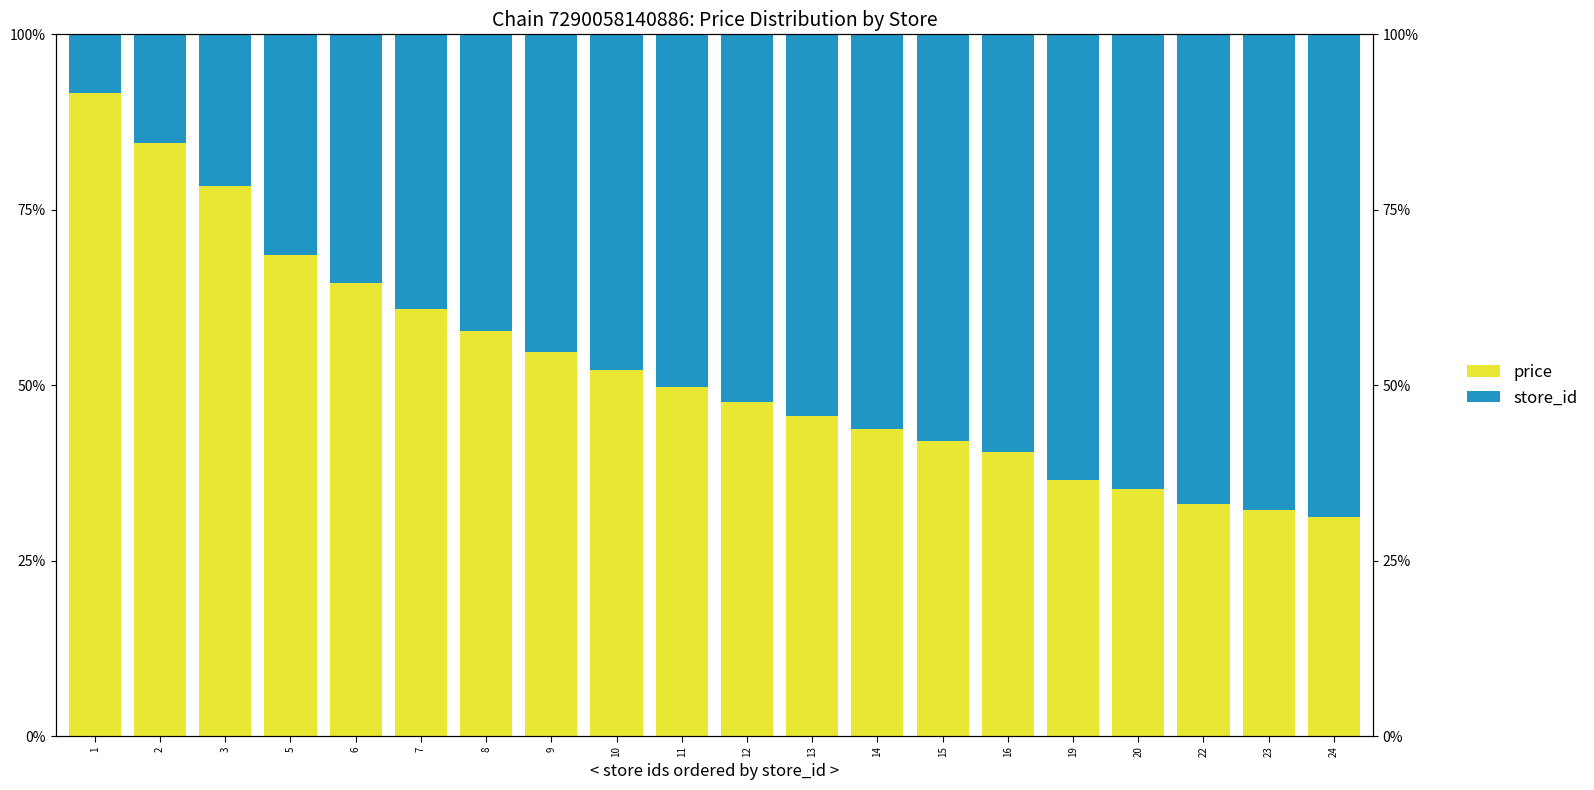

What are all the series names shown in the legend?

price, store_id